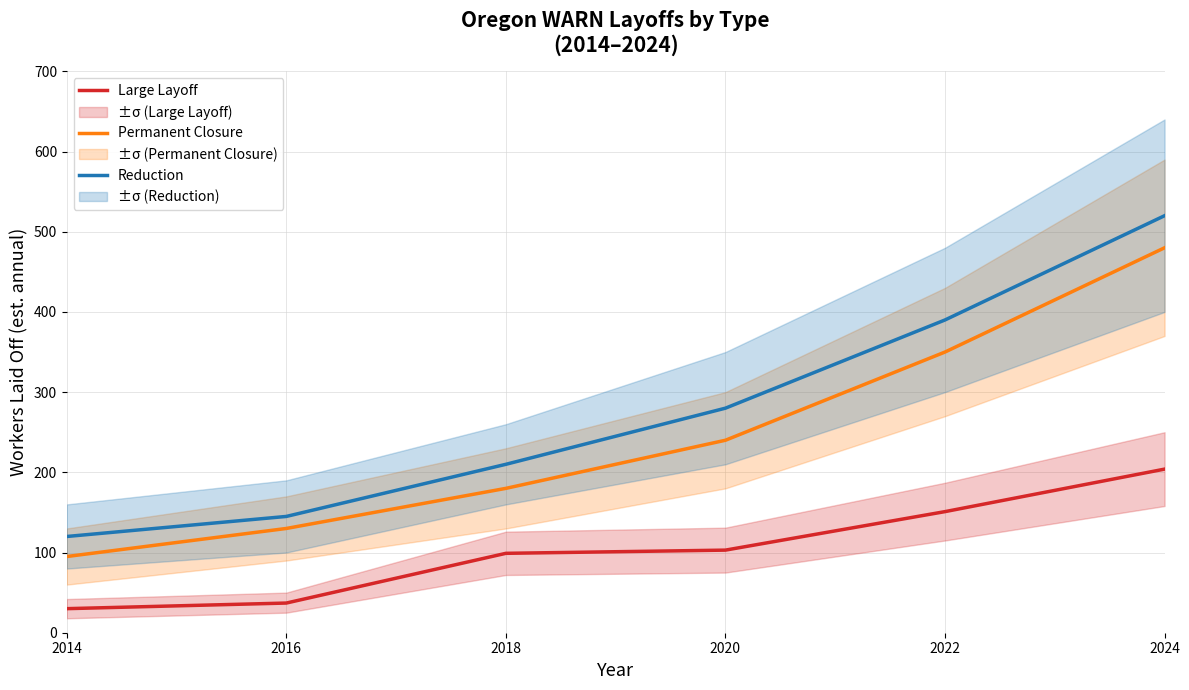

Is it true that Large Layoff equals 169 at 2020?

False